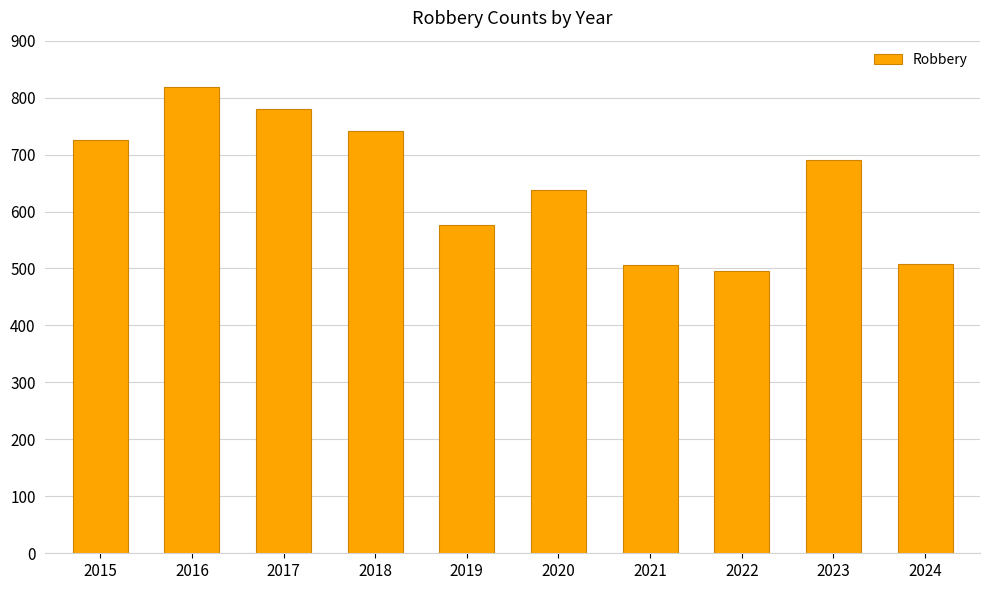

Is it true that the value at 2016 is 819?

True